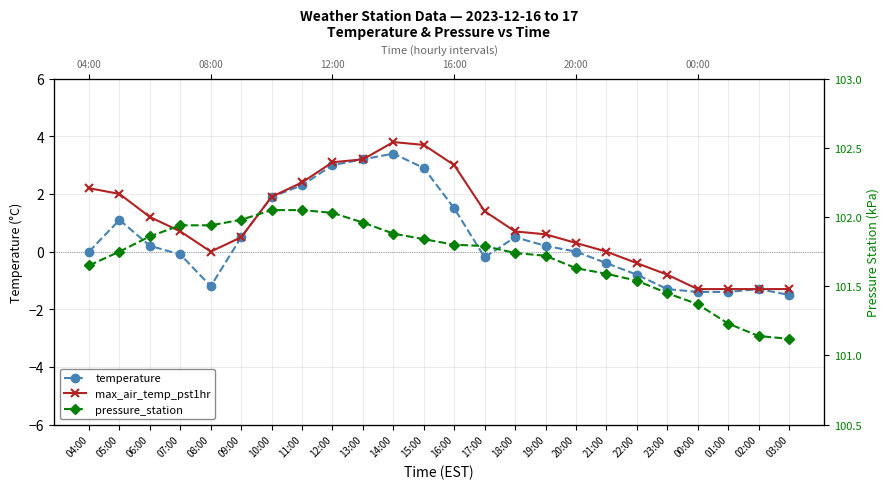

What is the difference between the second highest and second lowest values in the pressure_station series?

0.9